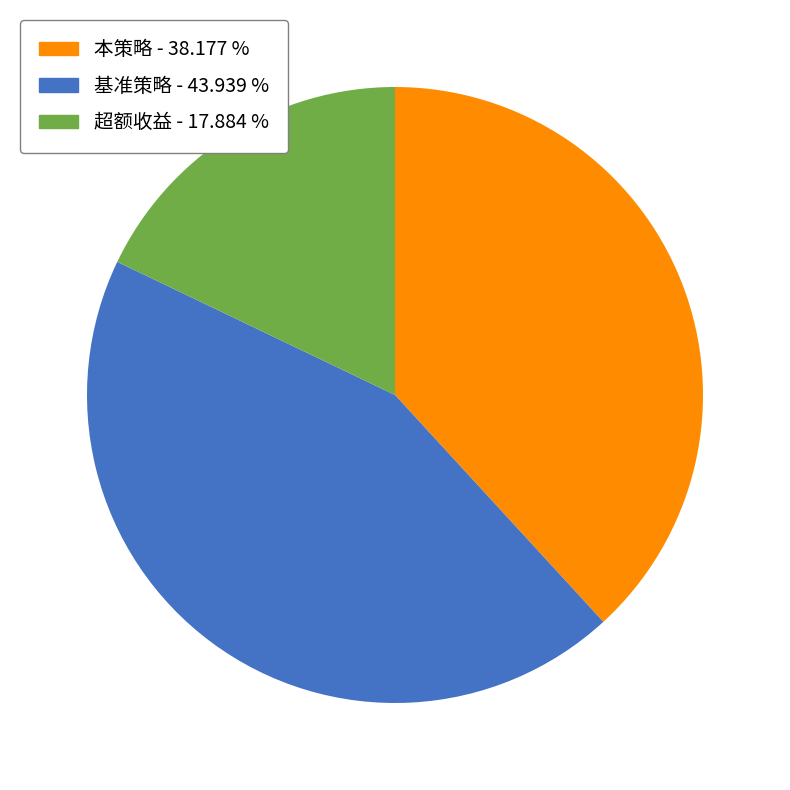

Is 超额收益 the majority of the pie?

No